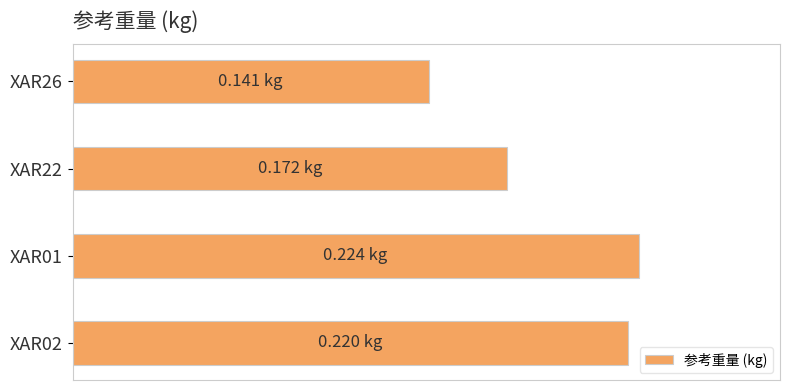

What is the difference between the maximum and minimum values?

0.1